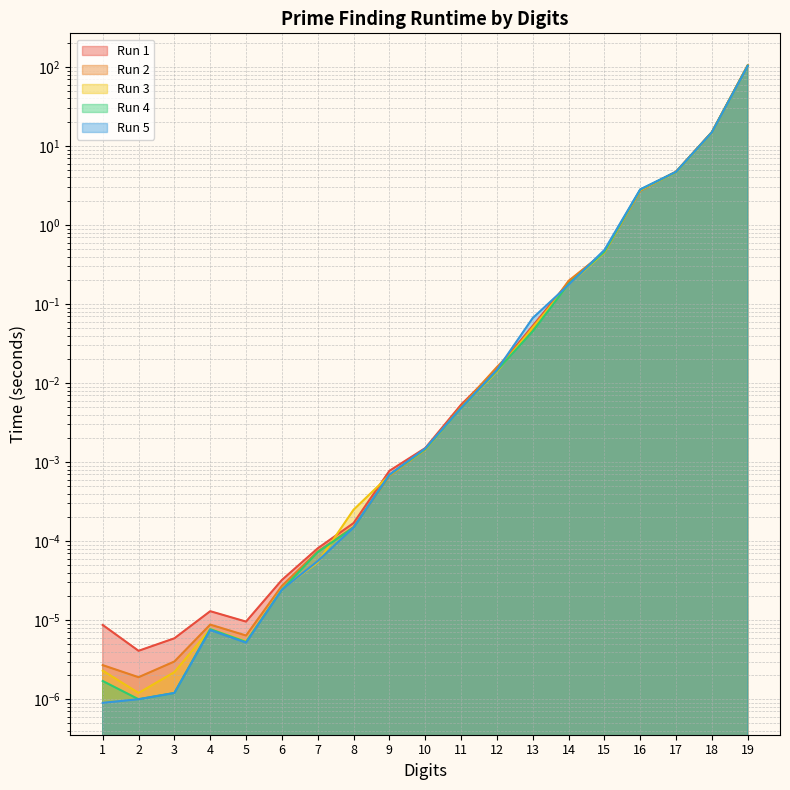

Between 10 and 12, which series saw the biggest shift?

Run 2